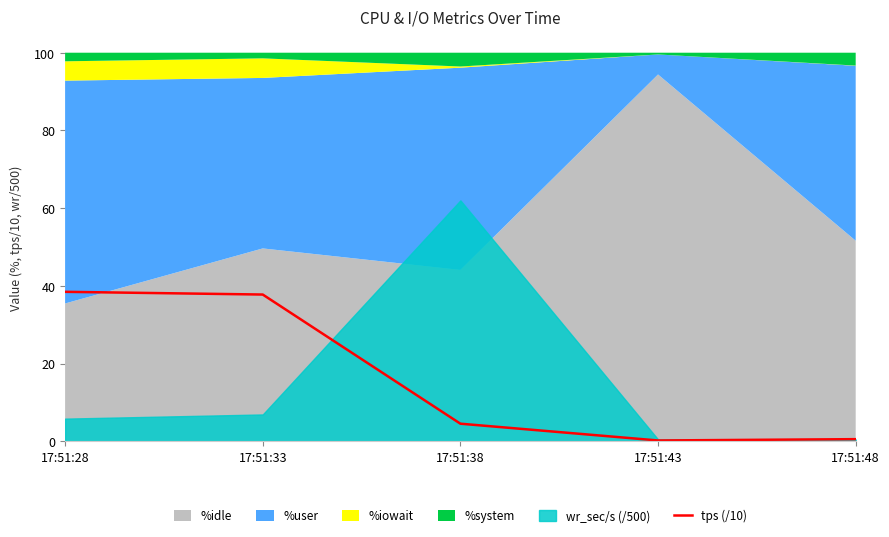

What is the difference between the second highest and minimum values?

37.6